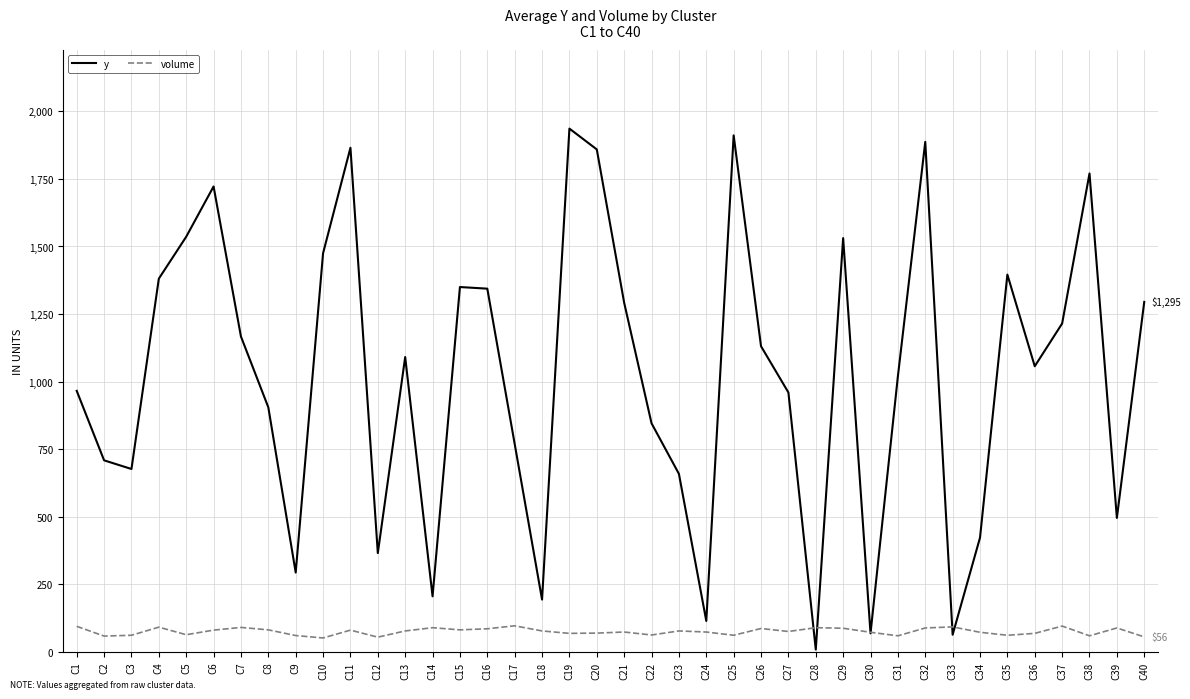

What is the minimum value for volume?

52